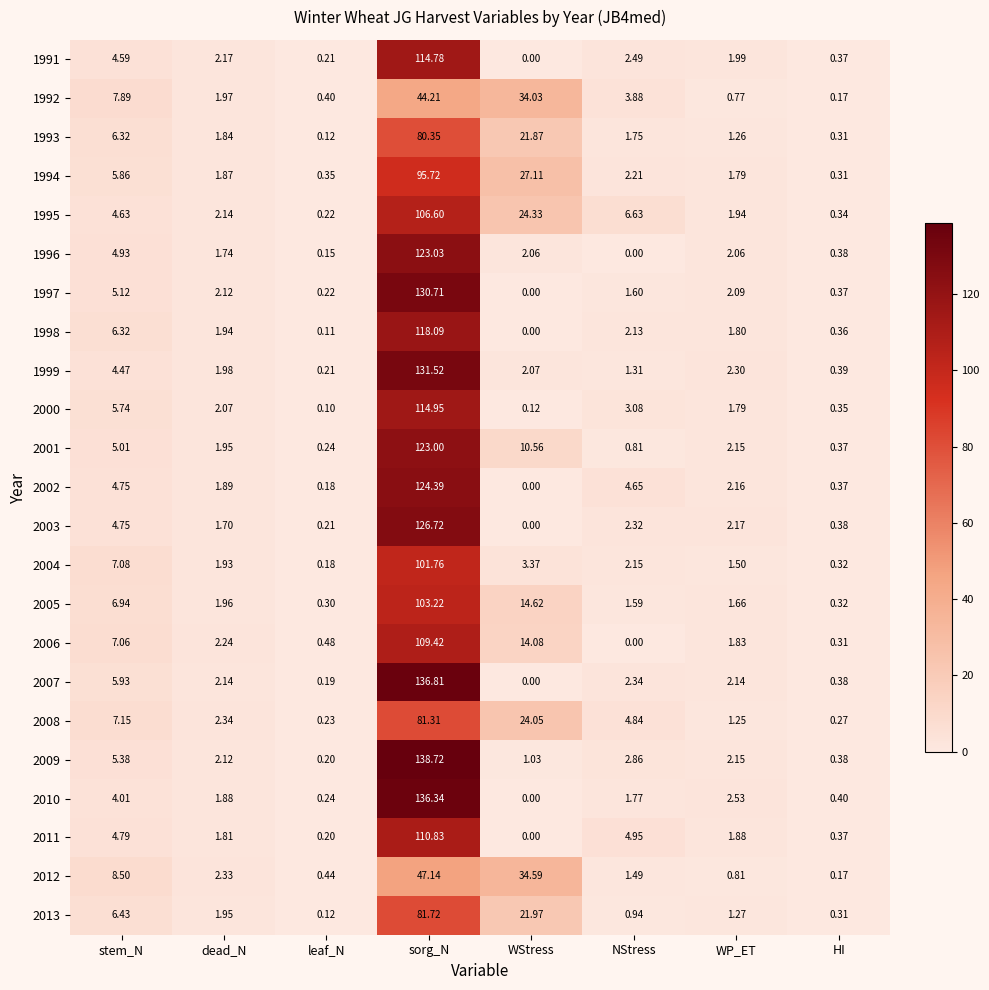

At which label is 2011 closest to 55?

NStress